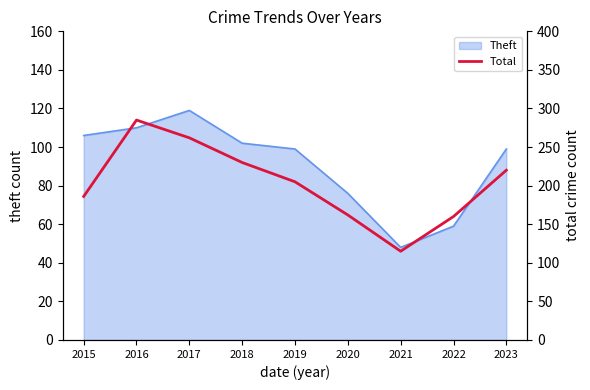

Which category has the lowest value in the Theft series?

2021